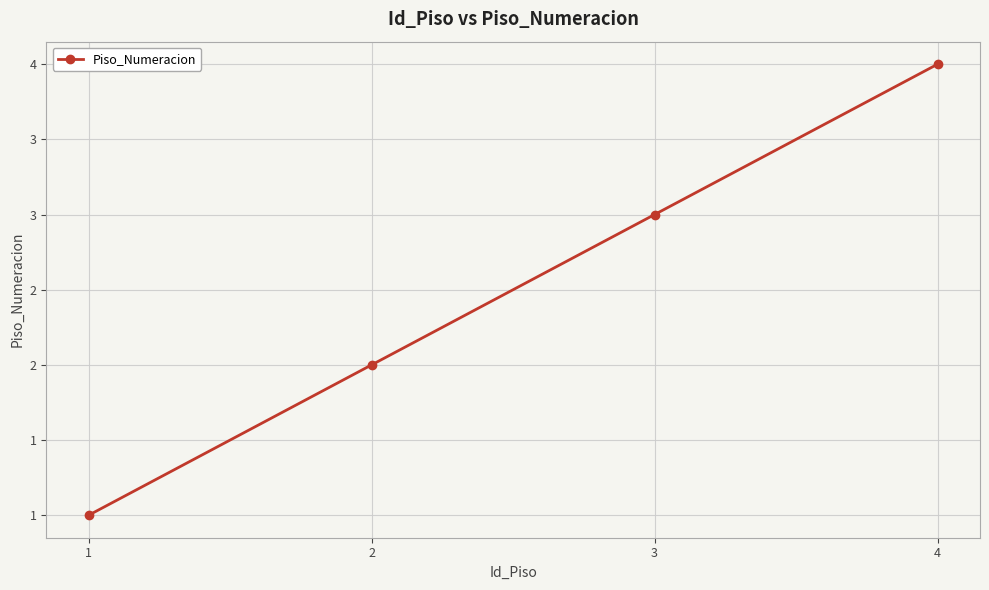

Between 1 and 2, which is larger?

2